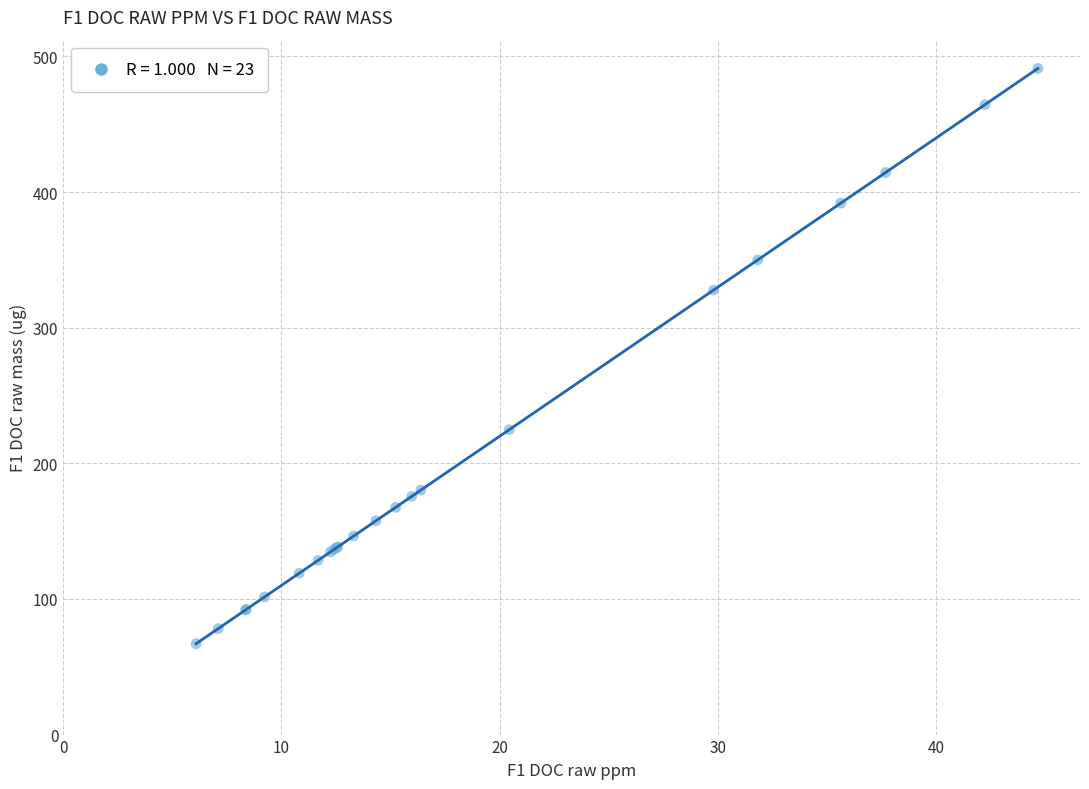

What Y value in the scatter plot is closest to 279?

327.7